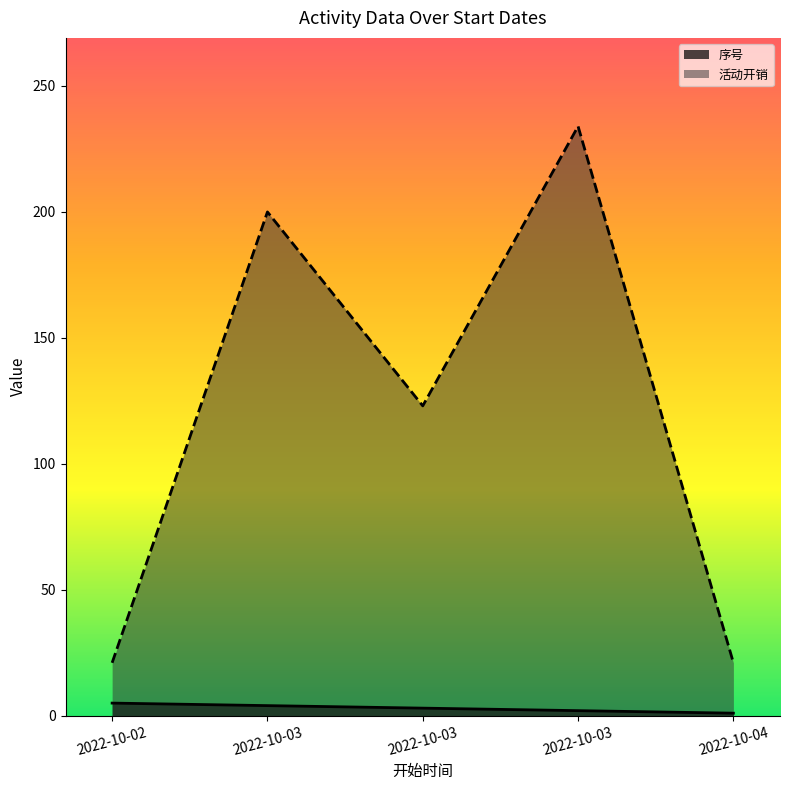

What are all the series names shown in the legend?

序号, 活动开销